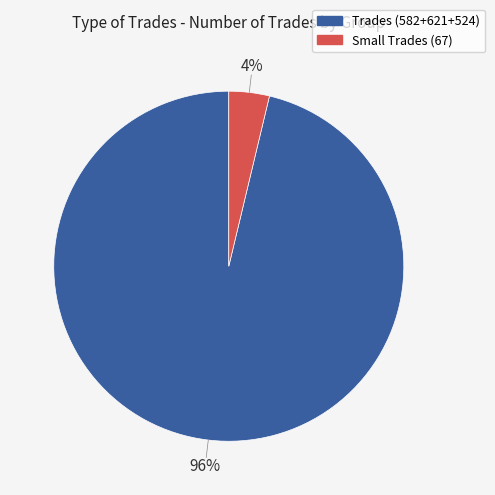

To the nearest percent, what is the average slice percentage?

50%